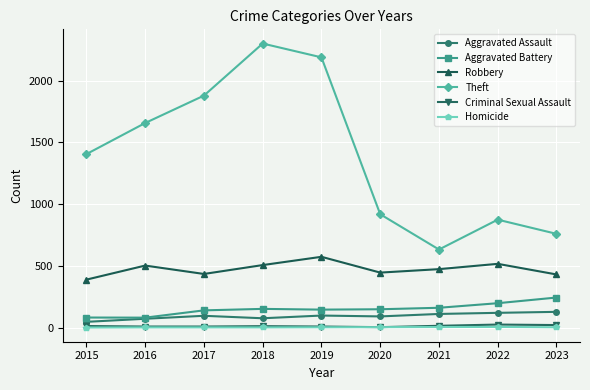

How many values in the Aggravated Battery series are below 148?

4